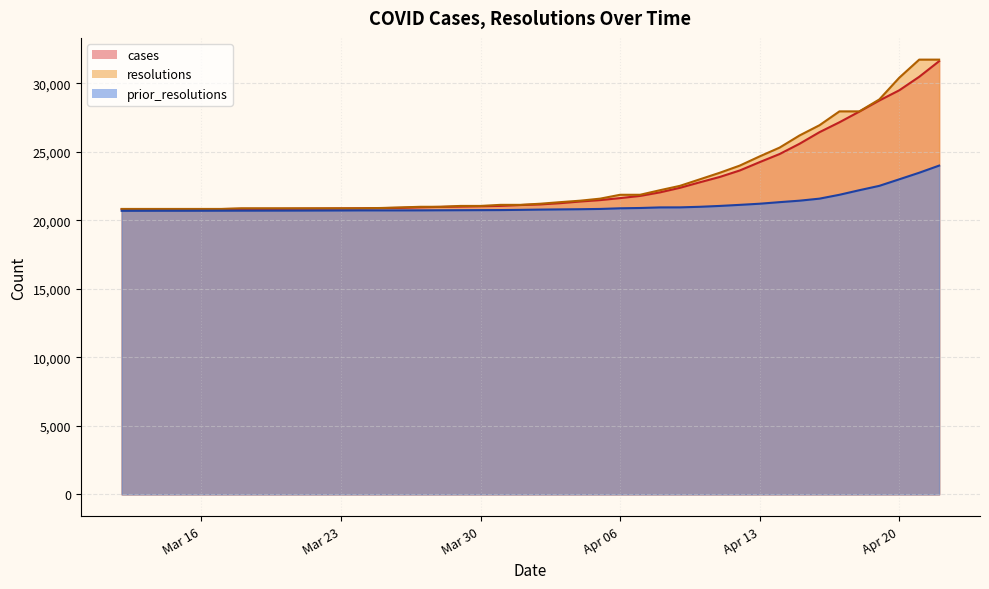

How many categories are shown in the chart?

40